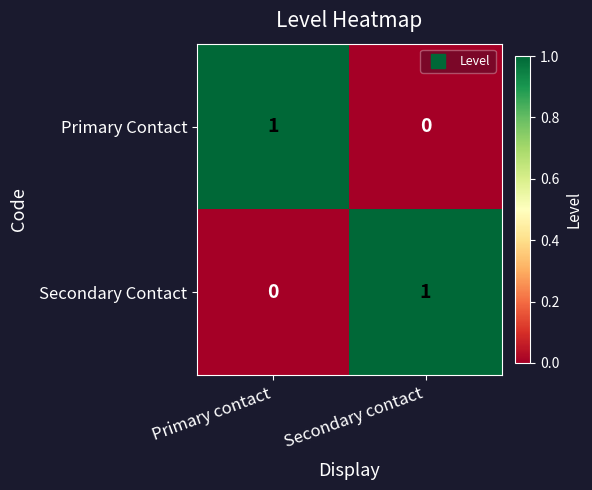

At which label is Secondary Contact closest to 0?

Primary contact